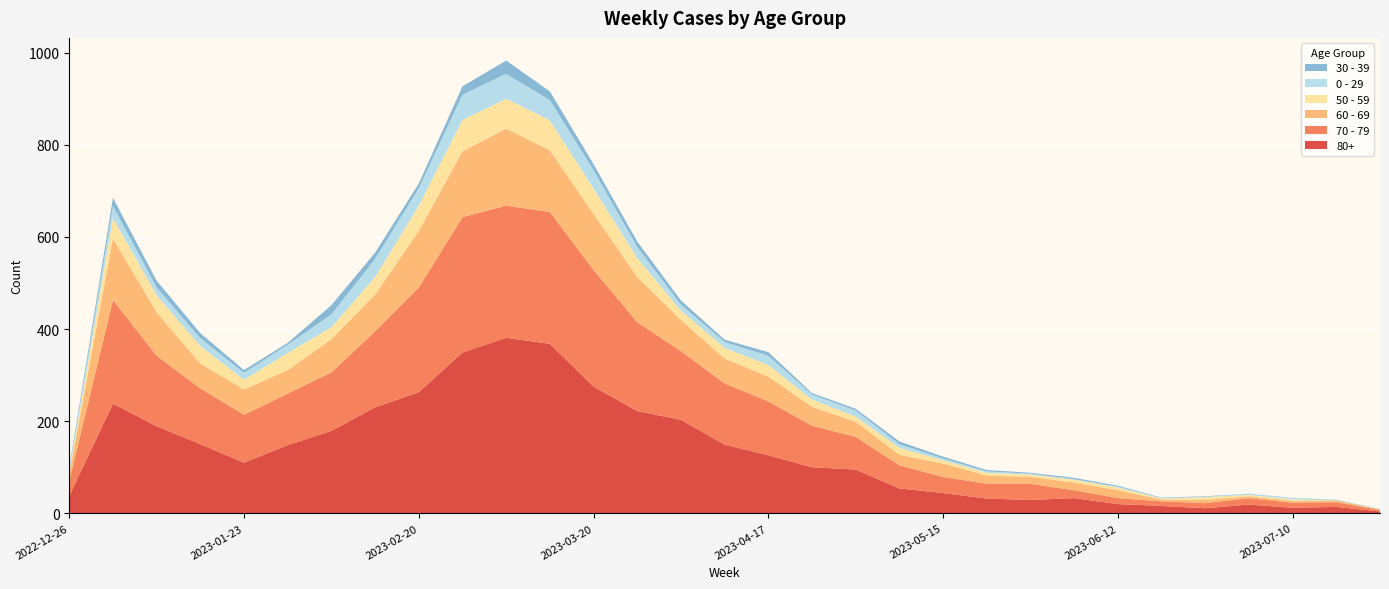

Reading left to right, list all the values displayed in this chart.

80+: 2022-12-26=38	2023-01-02=238	2023-01-09=189	2023-01-16=150	2023-01-23=110	2023-01-30=148	2023-02-06=179	2023-02-13=230	2023-02-20=263	2023-02-27=349	2023-03-06=381	2023-03-13=368	2023-03-20=275	2023-03-27=222	2023-04-03=203	2023-04-10=149	2023-04-17=126	2023-04-24=100	2023-05-01=95	2023-05-08=54	2023-05-15=44	2023-05-22=32	2023-05-29=29	2023-06-05=33	2023-06-12=20	2023-06-19=16	2023-06-26=11	2023-07-03=19	2023-07-10=12	2023-07-17=14	2023-07-24=4
70 - 79: 2022-12-26=32	2023-01-02=225	2023-01-09=153	2023-01-16=121	2023-01-23=104	2023-01-30=112	2023-02-06=127	2023-02-13=165	2023-02-20=227	2023-02-27=294	2023-03-06=287	2023-03-13=286	2023-03-20=253	2023-03-27=193	2023-04-03=149	2023-04-10=133	2023-04-17=117	2023-04-24=90	2023-05-01=71	2023-05-08=50	2023-05-15=35	2023-05-22=32	2023-05-29=35	2023-06-05=17	2023-06-12=13	2023-06-19=10	2023-06-26=11	2023-07-03=14	2023-07-10=11	2023-07-17=10	2023-07-24=3
60 - 69: 2022-12-26=16	2023-01-02=134	2023-01-09=94	2023-01-16=54	2023-01-23=55	2023-01-30=51	2023-02-06=72	2023-02-13=80	2023-02-20=123	2023-02-27=143	2023-03-06=167	2023-03-13=134	2023-03-20=122	2023-03-27=98	2023-04-03=68	2023-04-10=54	2023-04-17=54	2023-04-24=41	2023-05-01=33	2023-05-08=23	2023-05-15=29	2023-05-22=18	2023-05-29=15	2023-06-05=17	2023-06-12=17	2023-06-19=4	2023-06-26=7	2023-07-03=4	2023-07-10=4	2023-07-17=4	2023-07-24=2
50 - 59: 2022-12-26=5	2023-01-02=44	2023-01-09=37	2023-01-16=38	2023-01-23=21	2023-01-30=37	2023-02-06=26	2023-02-13=38	2023-02-20=55	2023-02-27=68	2023-03-06=65	2023-03-13=65	2023-03-20=55	2023-03-27=41	2023-04-03=20	2023-04-10=23	2023-04-17=25	2023-04-24=16	2023-05-01=11	2023-05-08=15	2023-05-15=7	2023-05-22=6	2023-05-29=5	2023-06-05=6	2023-06-12=6	2023-06-19=2	2023-06-26=6	2023-07-03=3	2023-07-10=3	2023-07-17=0	2023-07-24=0
0 - 29: 2022-12-26=4	2023-01-02=26	2023-01-09=17	2023-01-16=17	2023-01-23=15	2023-01-30=18	2023-02-06=28	2023-02-13=39	2023-02-20=38	2023-02-27=55	2023-03-06=54	2023-03-13=44	2023-03-20=40	2023-03-27=24	2023-04-03=13	2023-04-10=13	2023-04-17=20	2023-04-24=11	2023-05-01=13	2023-05-08=8	2023-05-15=4	2023-05-22=3	2023-05-29=2	2023-06-05=1	2023-06-12=2	2023-06-19=1	2023-06-26=1	2023-07-03=3	2023-07-10=2	2023-07-17=2	2023-07-24=1
30 - 39: 2022-12-26=5	2023-01-02=18	2023-01-09=15	2023-01-16=11	2023-01-23=6	2023-01-30=4	2023-02-06=20	2023-02-13=14	2023-02-20=10	2023-02-27=18	2023-03-06=29	2023-03-13=19	2023-03-20=13	2023-03-27=12	2023-04-03=9	2023-04-10=5	2023-04-17=8	2023-04-24=3	2023-05-01=4	2023-05-08=6	2023-05-15=4	2023-05-22=3	2023-05-29=2	2023-06-05=3	2023-06-12=2	2023-06-19=1	2023-06-26=1	2023-07-03=0	2023-07-10=1	2023-07-17=0	2023-07-24=0